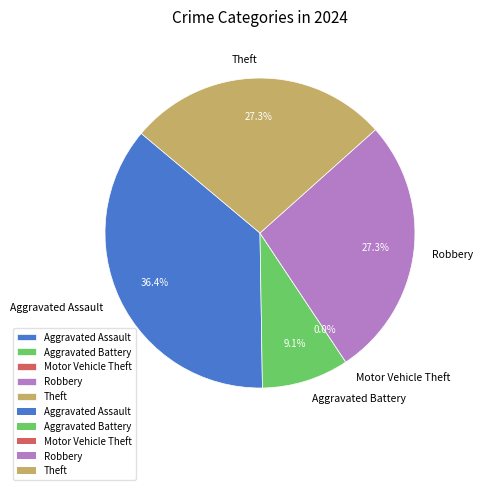

Is the sum of Motor Vehicle Theft and Theft greater than half?

No